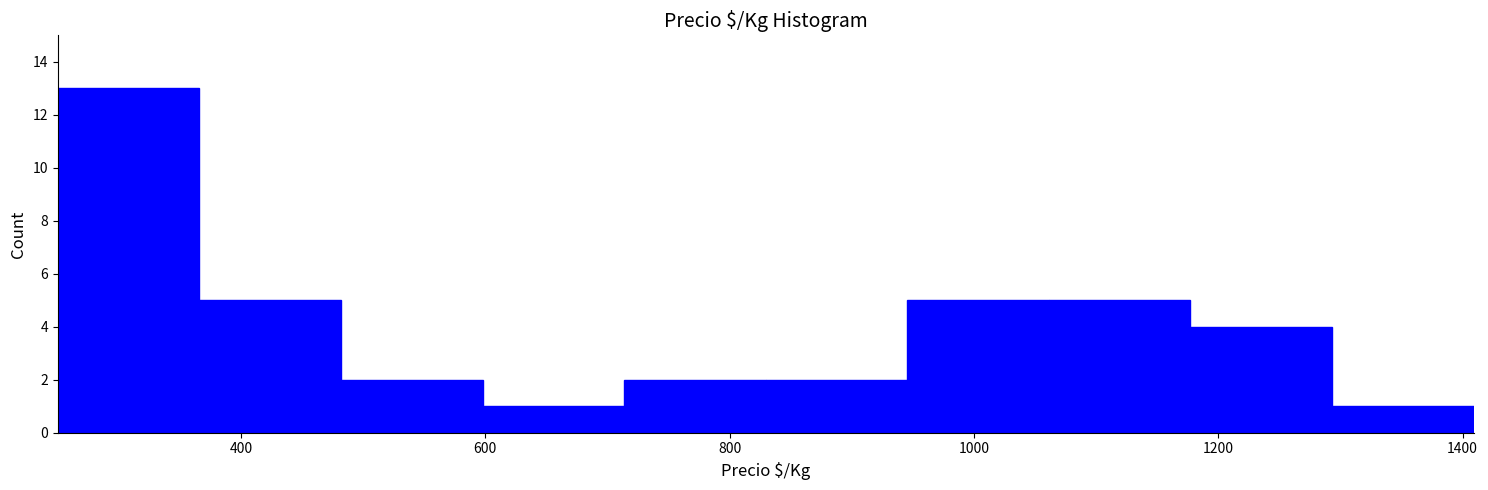

What is the height of the bar covering 1060 to 1180 on the x-axis? Neither the bar edges nor the heights are printed on the chart, so give them approximately, as read against the axes.

5